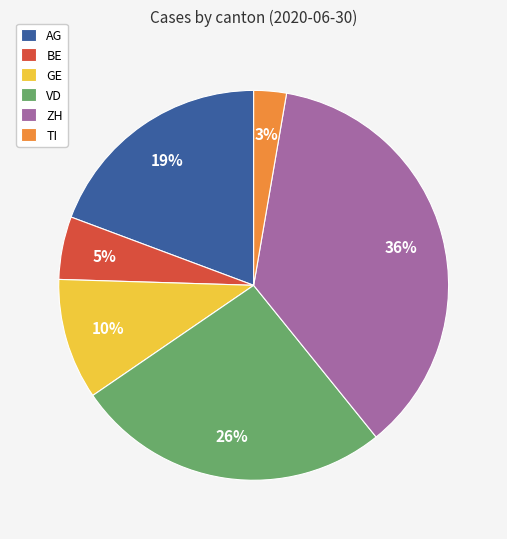

Do BE and VD together represent more than half of the pie?

No